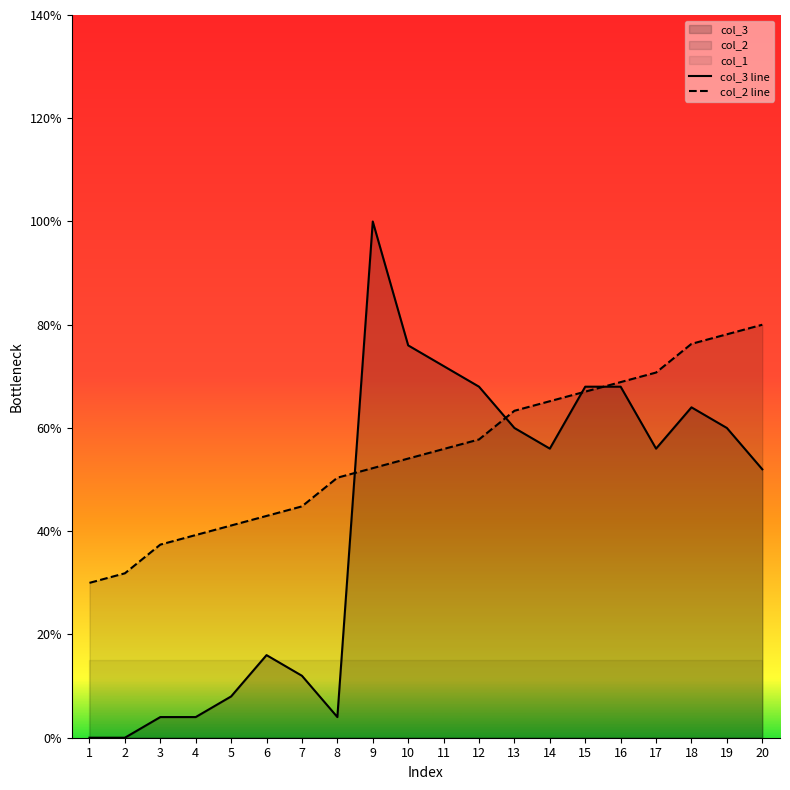

How many data points does each series have?

20